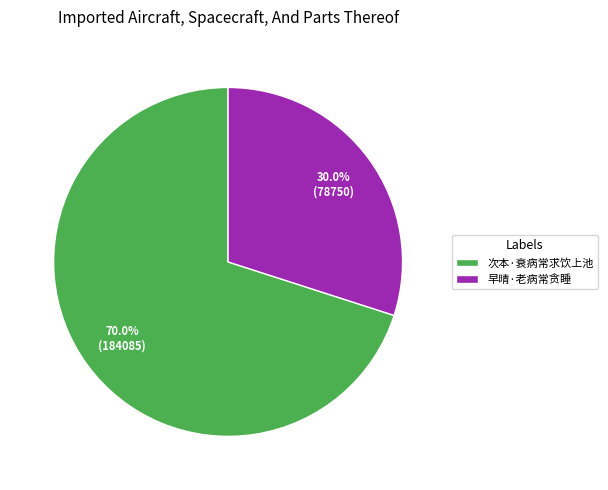

To the nearest percent, what is the combined percentage of 早晴·老病常贪睡 and 次本·衰病常求饮上池?

100%